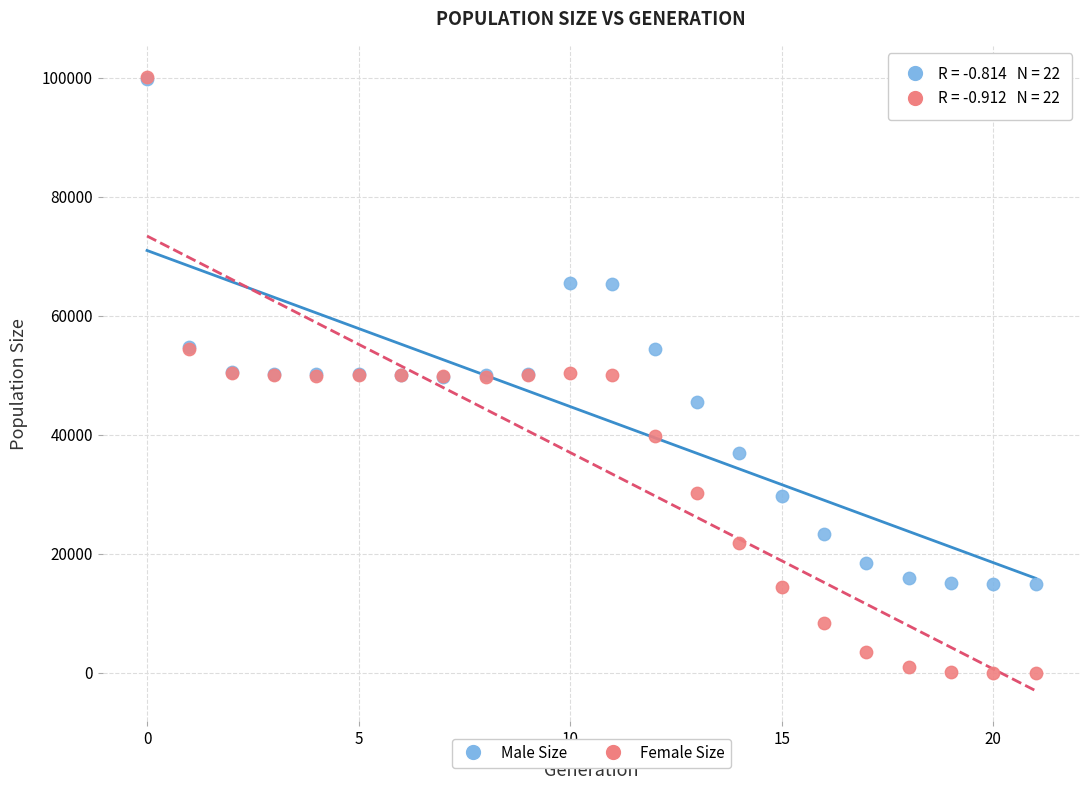

What are all the series names shown in the legend?

Male Size, Female Size